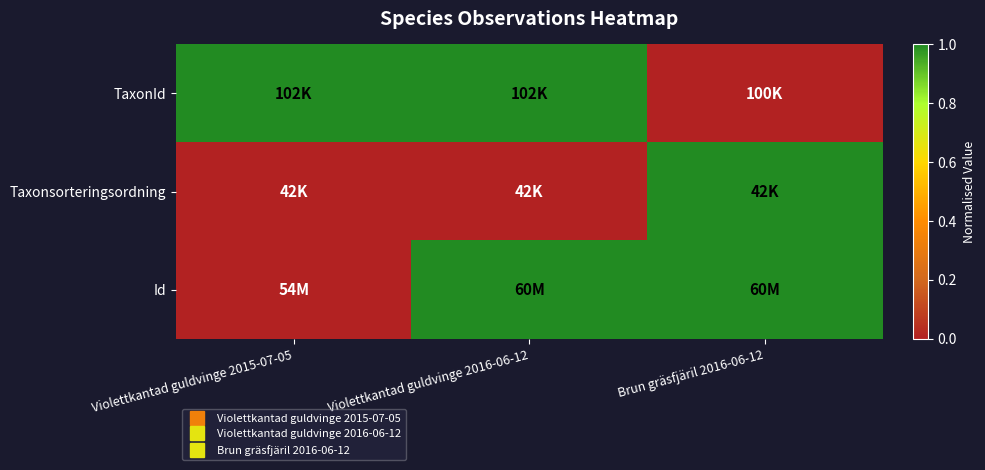

Reading left to right, what are all the values shown in this chart?

TaxonId: Violettkantad guldvinge 2015-07-05=1.0	Violettkantad guldvinge 2016-06-12=1.0	Brun gräsfjäril 2016-06-12=0.0
Taxonsorteringsordning: Violettkantad guldvinge 2015-07-05=0.0	Violettkantad guldvinge 2016-06-12=0.0	Brun gräsfjäril 2016-06-12=1.0
Id: Violettkantad guldvinge 2015-07-05=0.0	Violettkantad guldvinge 2016-06-12=1.0	Brun gräsfjäril 2016-06-12=1.0